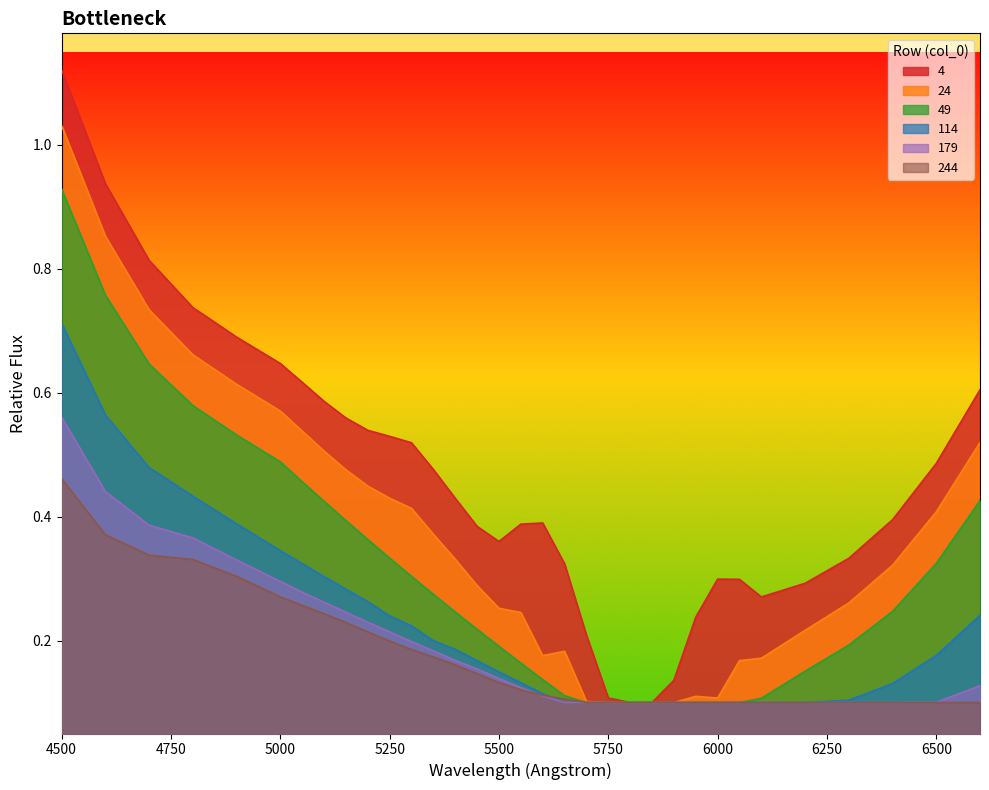

What is the difference between the maximum and minimum values in the 114 series?

0.6